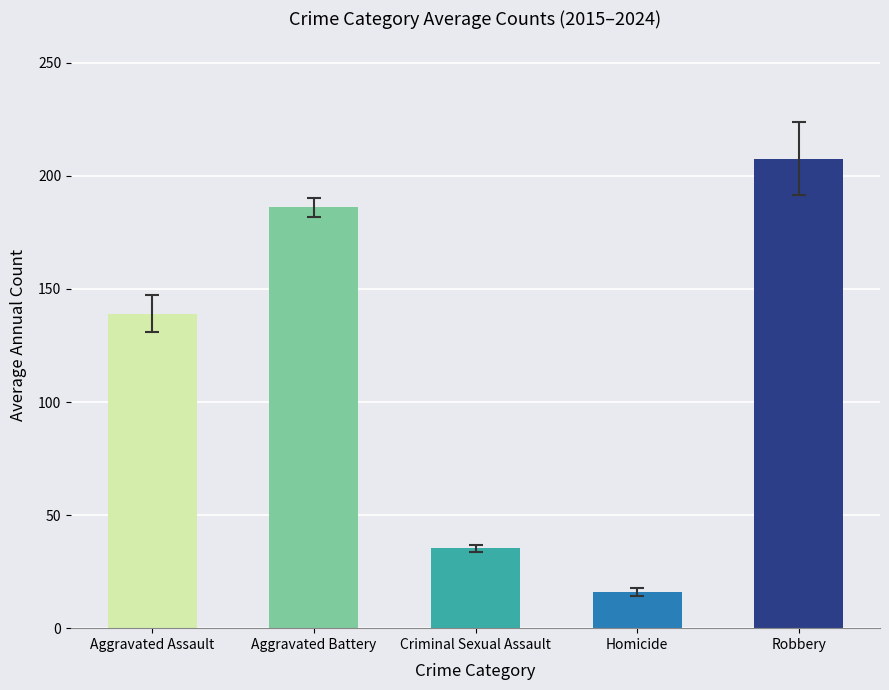

What is the approximate value at Robbery?

207.6